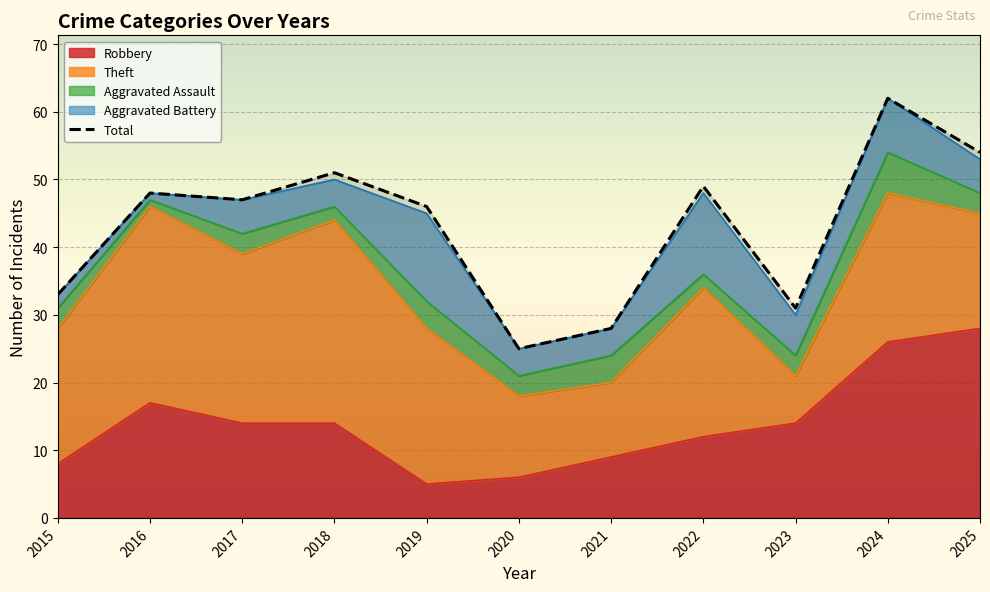

Reading left to right, list all the values displayed in this chart.

33	48	47	51	46	25	28	49	31	62	54